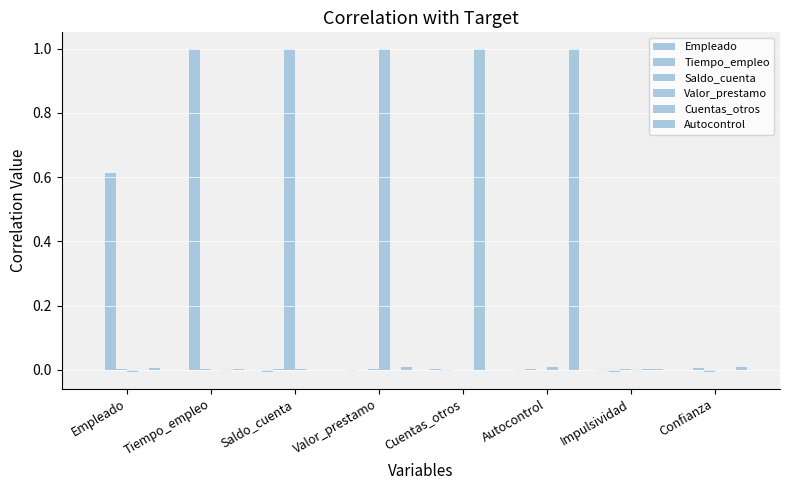

The value of Tiempo_empleo at Autocontrol is 0.0. True or false?

True